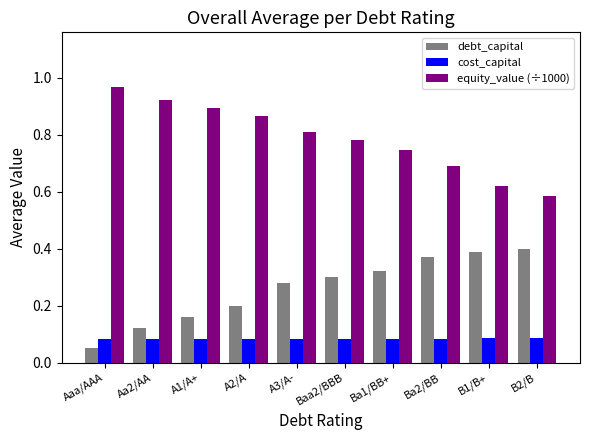

What are all the series names shown in the legend?

debt_capital, cost_capital, equity_value (÷1000)